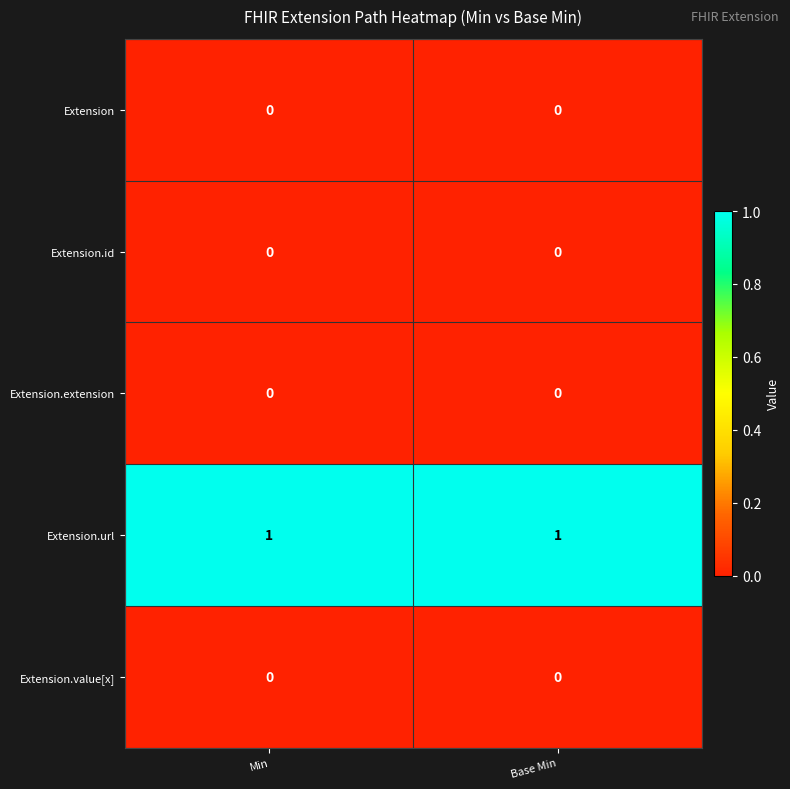

The Extension.url series shows 1 at Min. True or false?

True